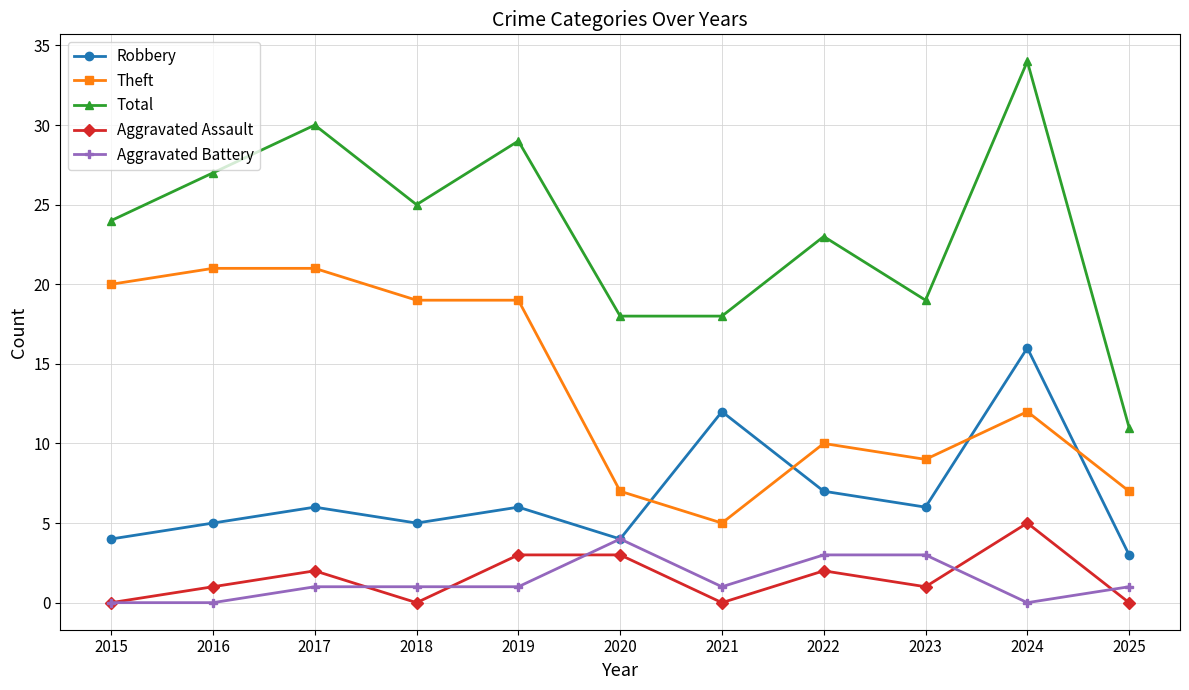

What is the maximum value shown in the chart?

34